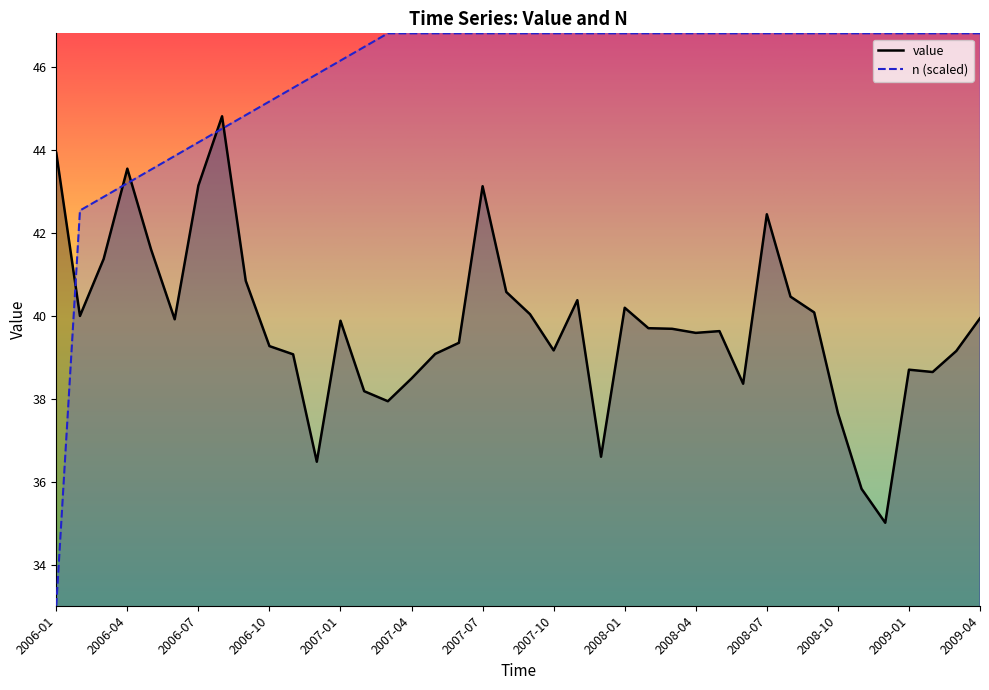

Which series changed the most between 2006-01 and 2008-10?

n (scaled)